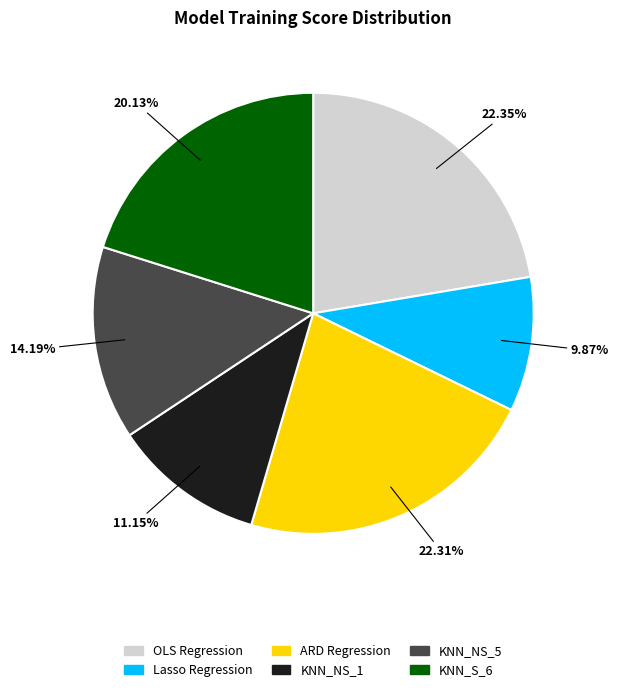

To the nearest percent, what is the difference between the largest and smallest slice percentages?

12%